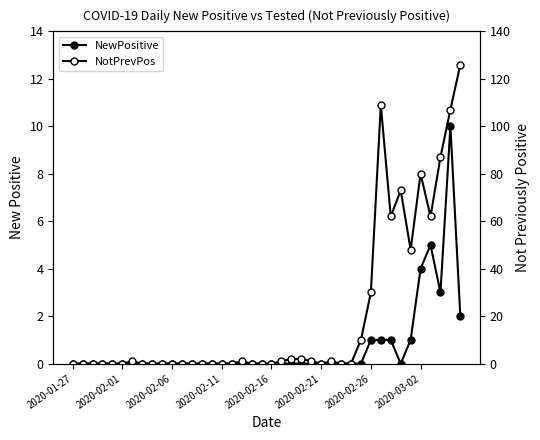

List the series in order of their overall mean, lowest first.

NewPositive, NotPrevPos